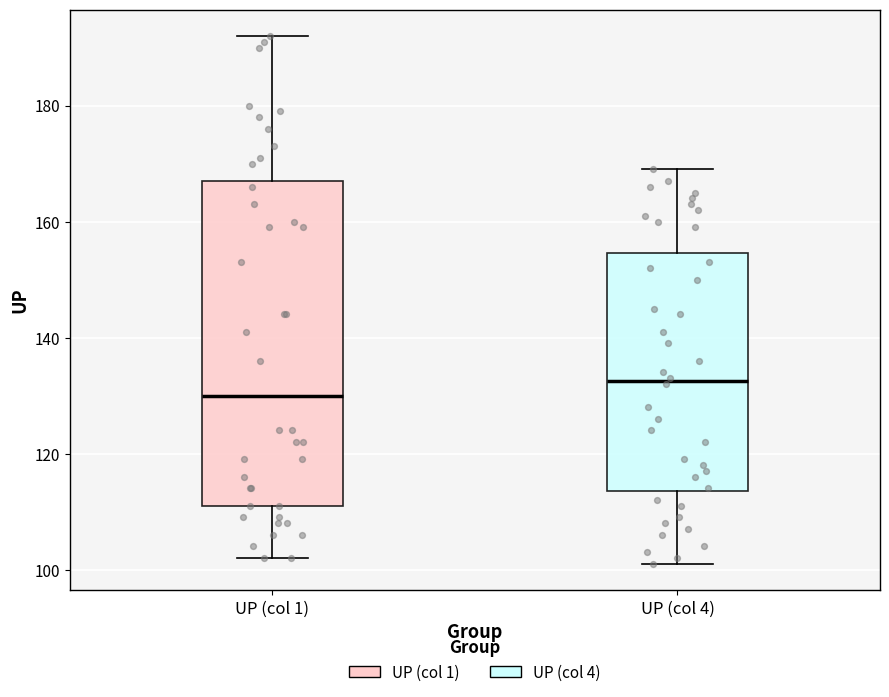

Reading left to right, read every box against the y-axis: the position of its median line, the range the box covers, and the ends of its whiskers. The values are not printed on the chart, so give them approximately, as read against the axis.

UP (col 1): median 130, box 112 to 168, whiskers 102 to 192
UP (col 4): median 132, box 114 to 154, whiskers 102 to 170